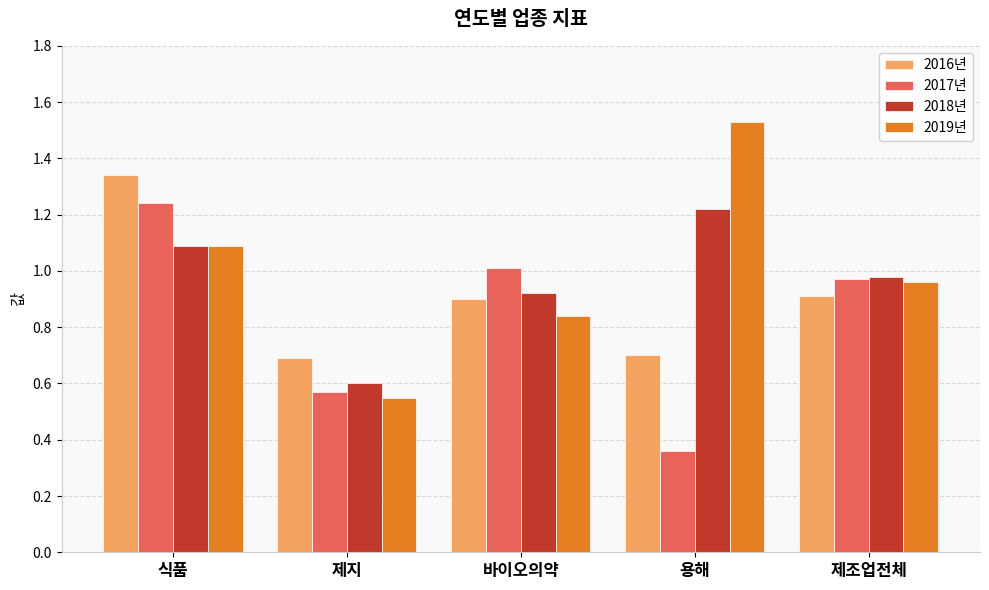

Is the value of 2018년 at 제지 greater than the value of 2016년 at 제조업전체?

No